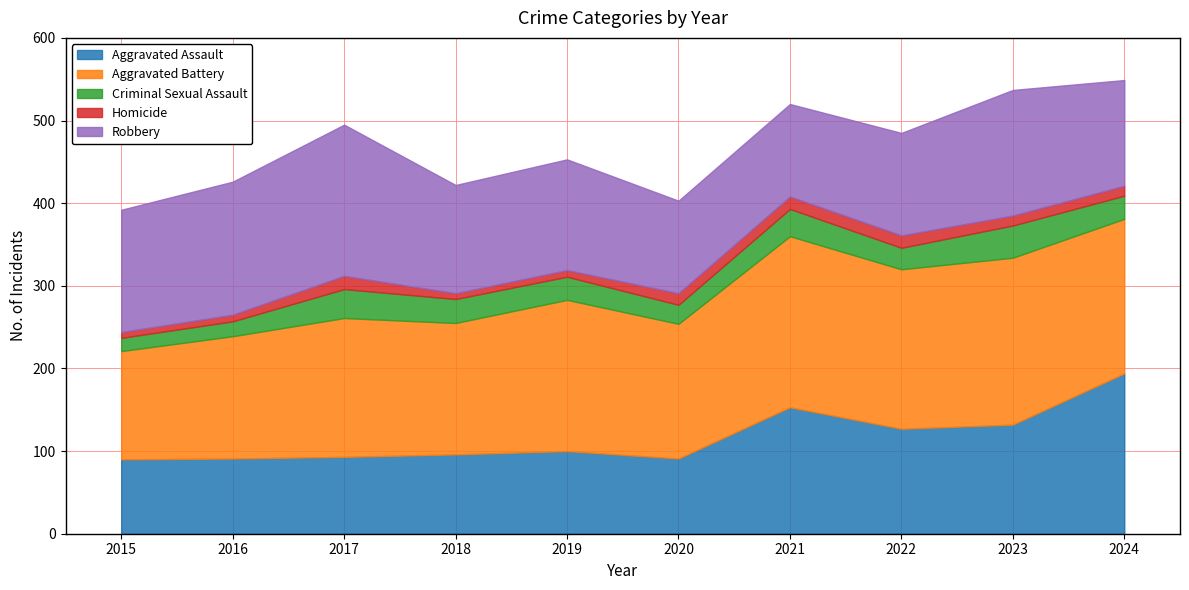

What is the minimum value for Aggravated Battery?

131